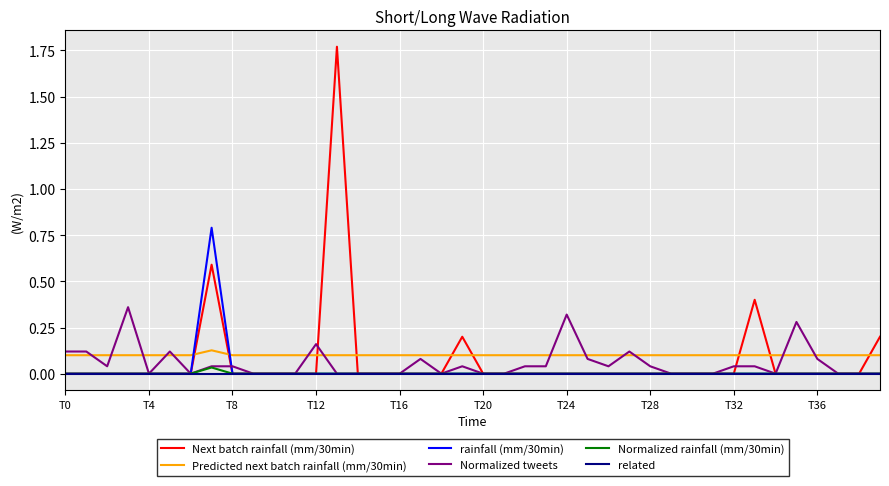

Which series has the largest total across all categories?

Predicted next batch rainfall (mm/30min)